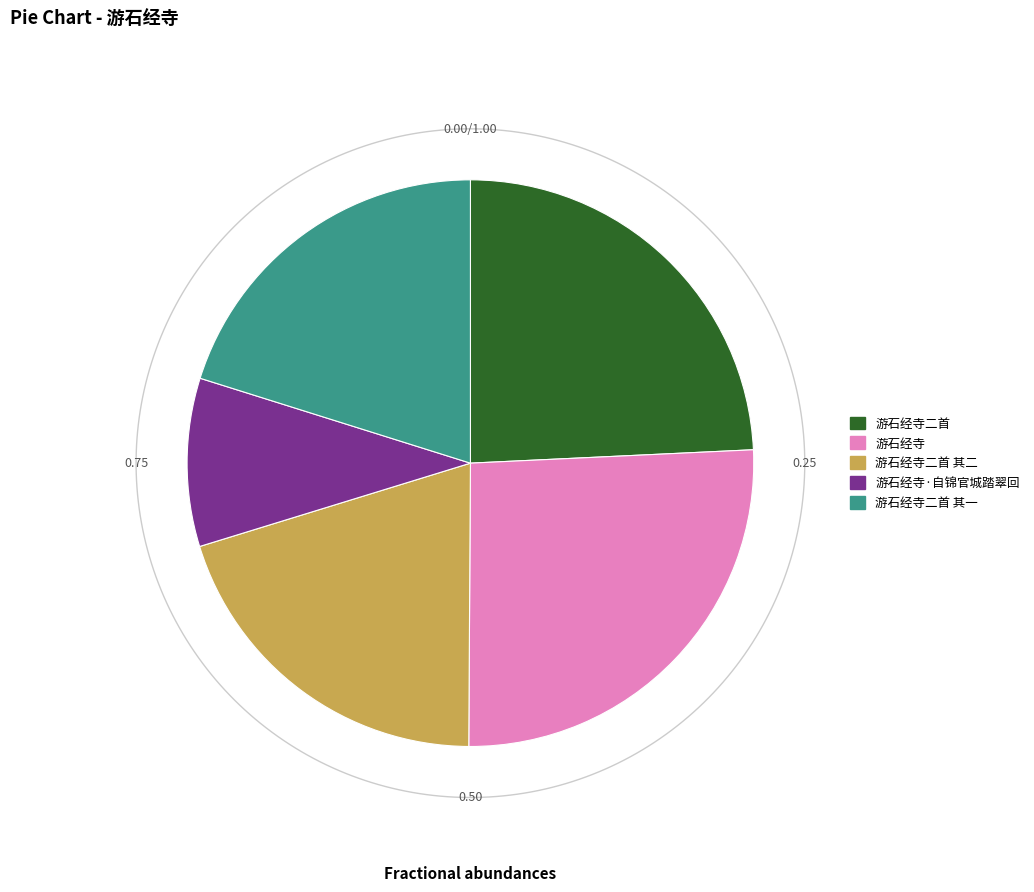

To the nearest percent, what is the combined percentage of 游石经寺 and 游石经寺二首 其二?

46%